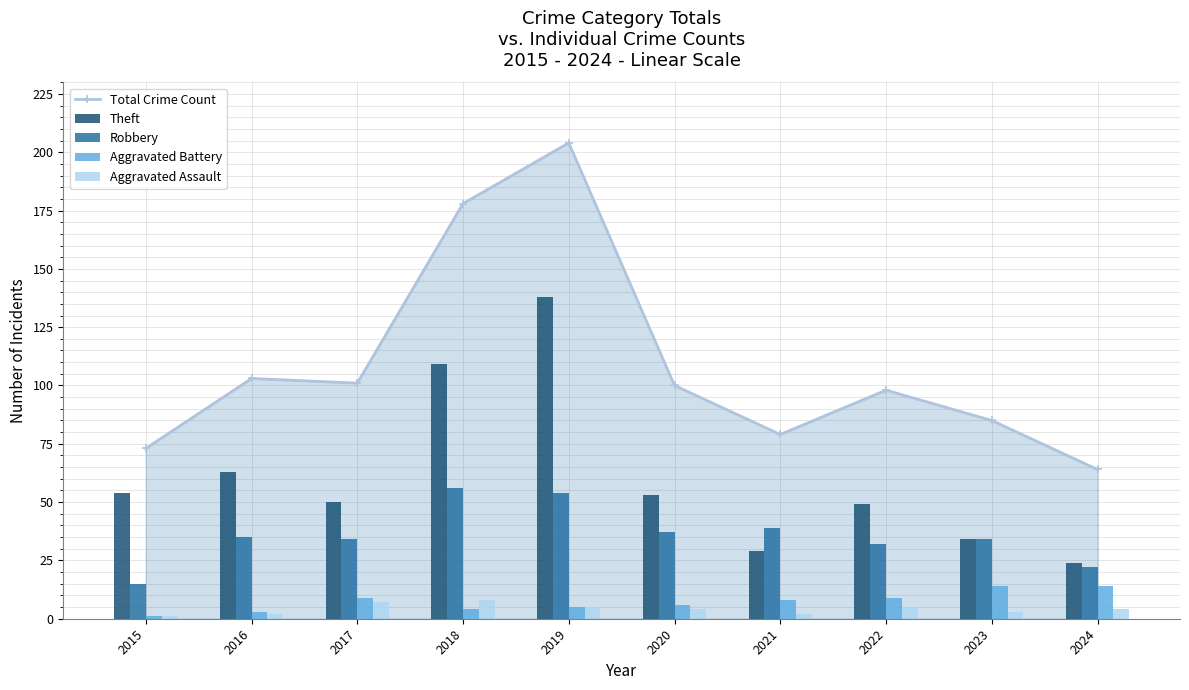

Reading left to right, transcribe all the data shown in this chart.

Total Crime Count: 2015=73	2016=103	2017=101	2018=178	2019=204	2020=100	2021=79	2022=98	2023=85	2024=64
Theft: 2015=54	2016=63	2017=50	2018=109	2019=138	2020=53	2021=29	2022=49	2023=34	2024=24
Robbery: 2015=15	2016=35	2017=34	2018=56	2019=54	2020=37	2021=39	2022=32	2023=34	2024=22
Aggravated Battery: 2015=1	2016=3	2017=9	2018=4	2019=5	2020=6	2021=8	2022=9	2023=14	2024=14
Aggravated Assault: 2015=1	2016=2	2017=7	2018=8	2019=5	2020=4	2021=2	2022=5	2023=3	2024=4